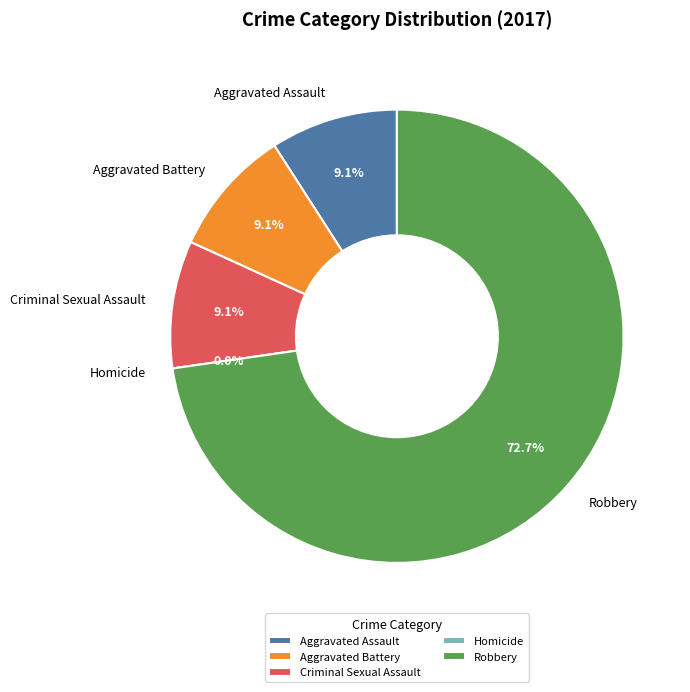

The Aggravated Assault slice represents 9% of the pie. True or false?

True